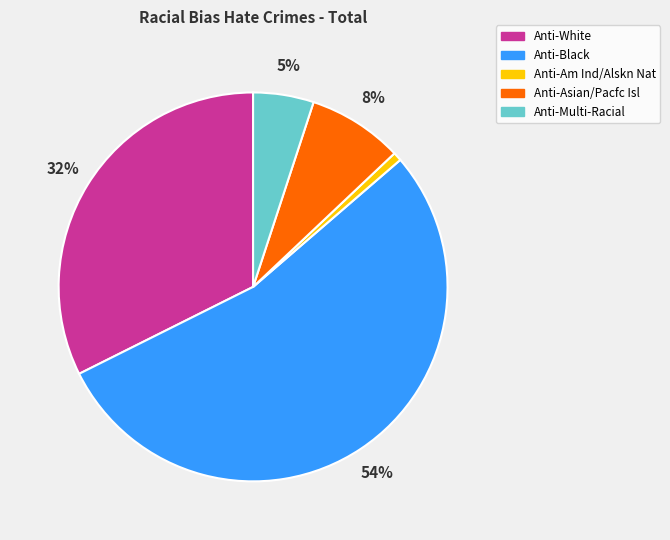

The Anti-Multi-Racial slice represents 5% of the pie. True or false?

True